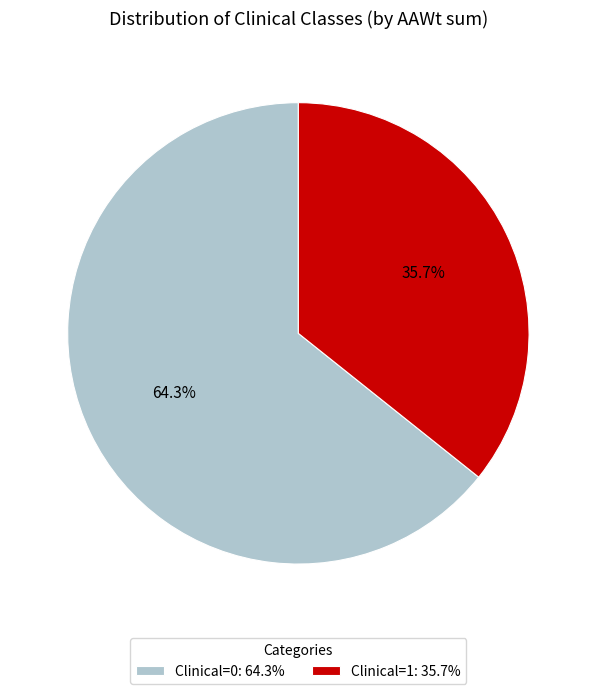

What percentage is the Clinical=1 slice, to the nearest percent?

36%